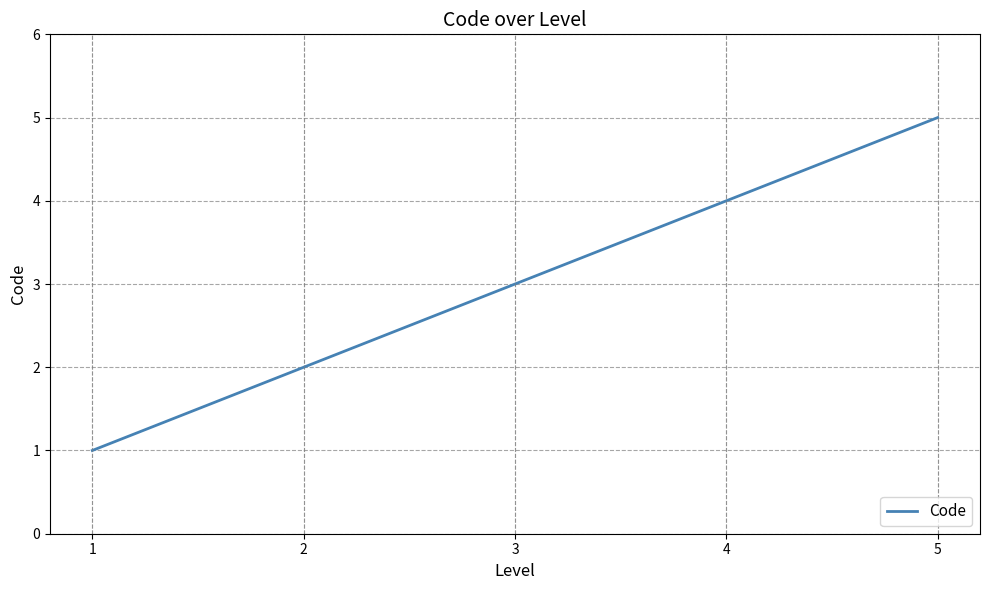

How many lines are shown in the chart?

1